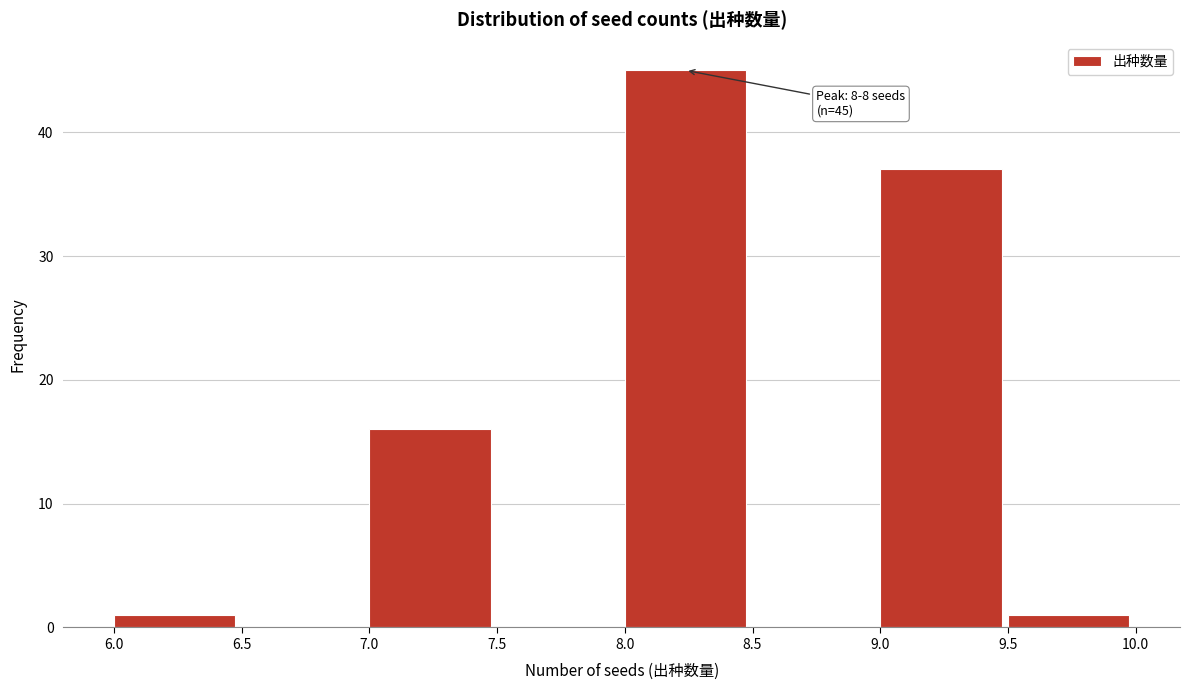

Which range on the x-axis has the tallest bar?

8.0 to 8.5